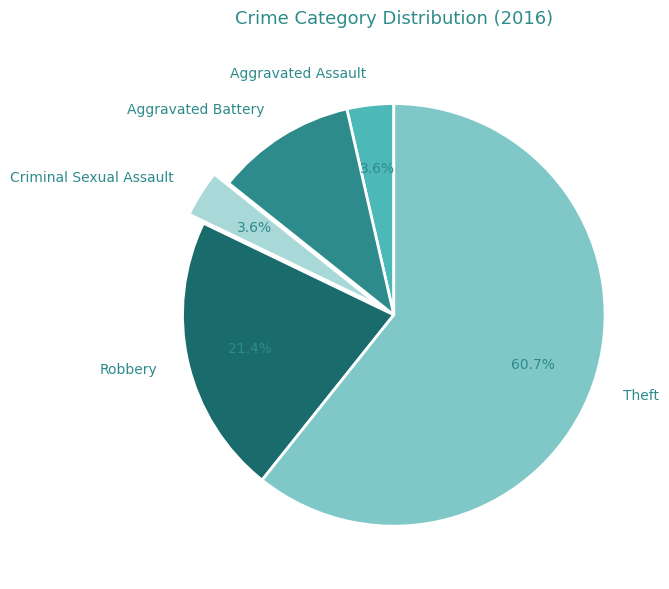

Between Robbery and Criminal Sexual Assault, which is larger?

Robbery